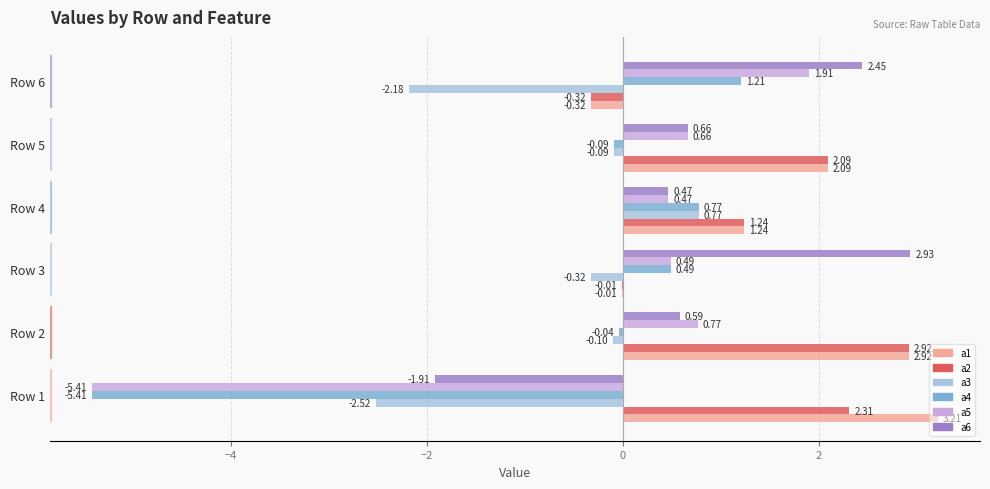

At which category is the sum across all series the highest?

Row 2